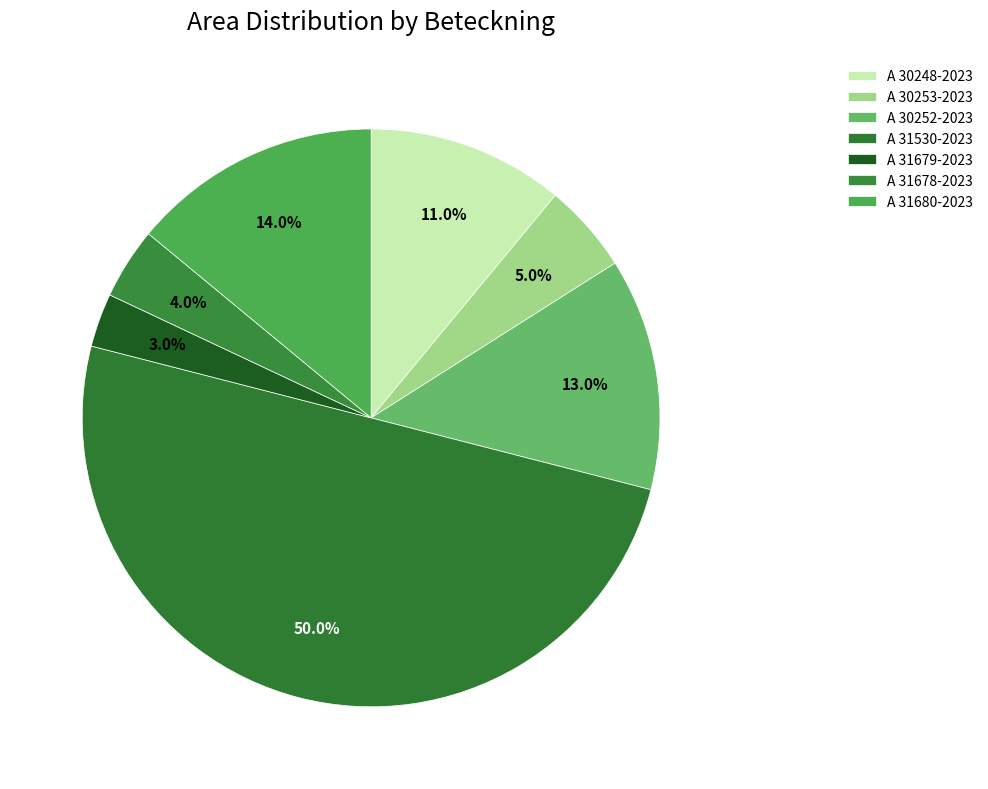

To the nearest percent, what is the difference between the largest and smallest slice percentages?

47%